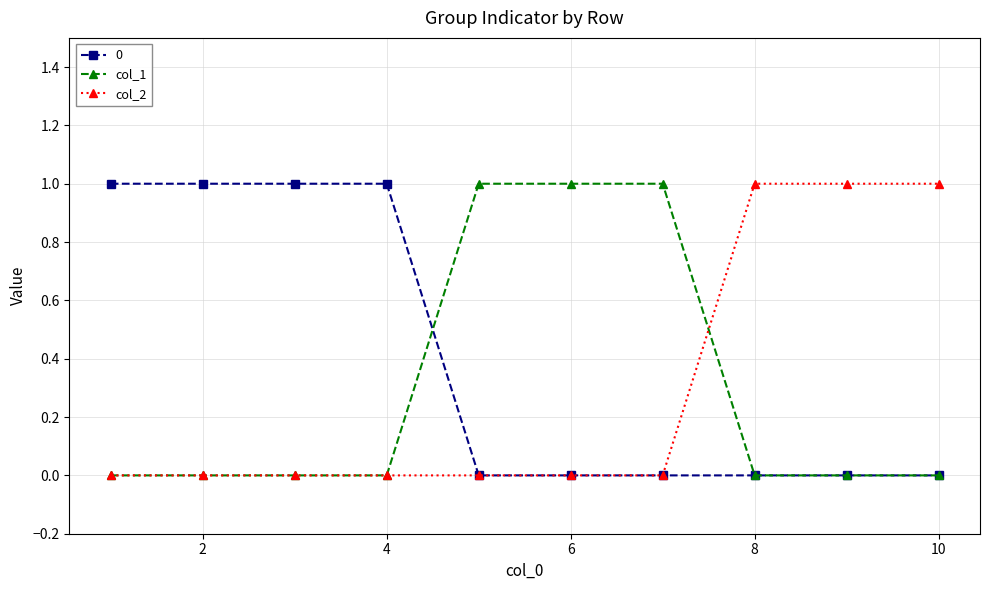

Count the col_2 values in the range 0 to 1.

10